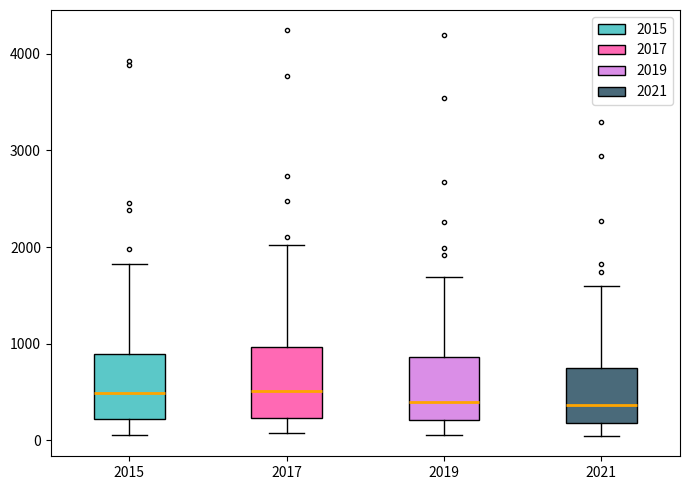

Reading left to right, read every box against the y-axis: the position of its median line, the range the box covers, and the ends of its whiskers. The values are not printed on the chart, so give them approximately, as read against the axis.

2015: median 500, box 200 to 900, whiskers 100 to 1800
2017: median 500, box 200 to 1000, whiskers 100 to 2000
2019: median 400, box 200 to 900, whiskers 100 to 1700
2021: median 400, box 200 to 800, whiskers 0 to 1600